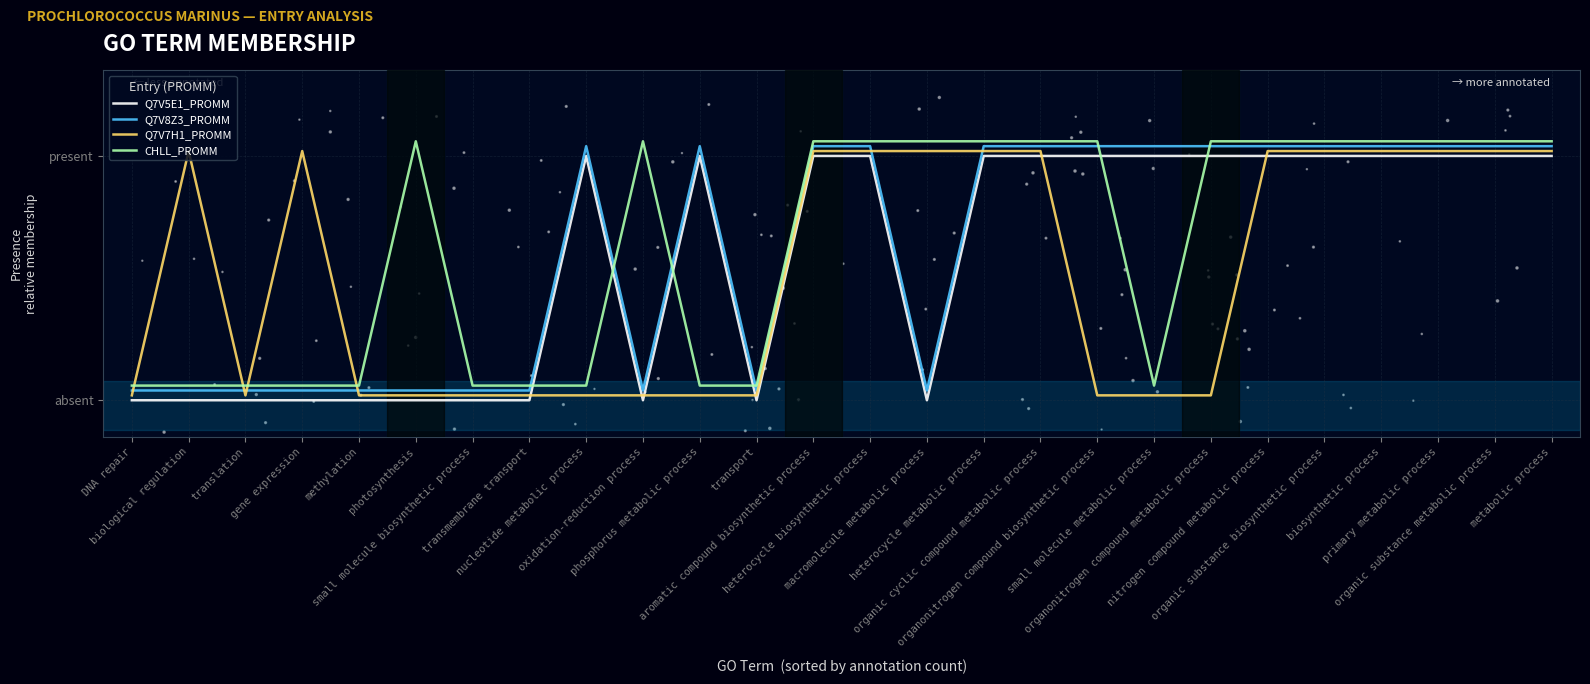

Which series contains the lowest Y value?

Q7V5E1_PROMM